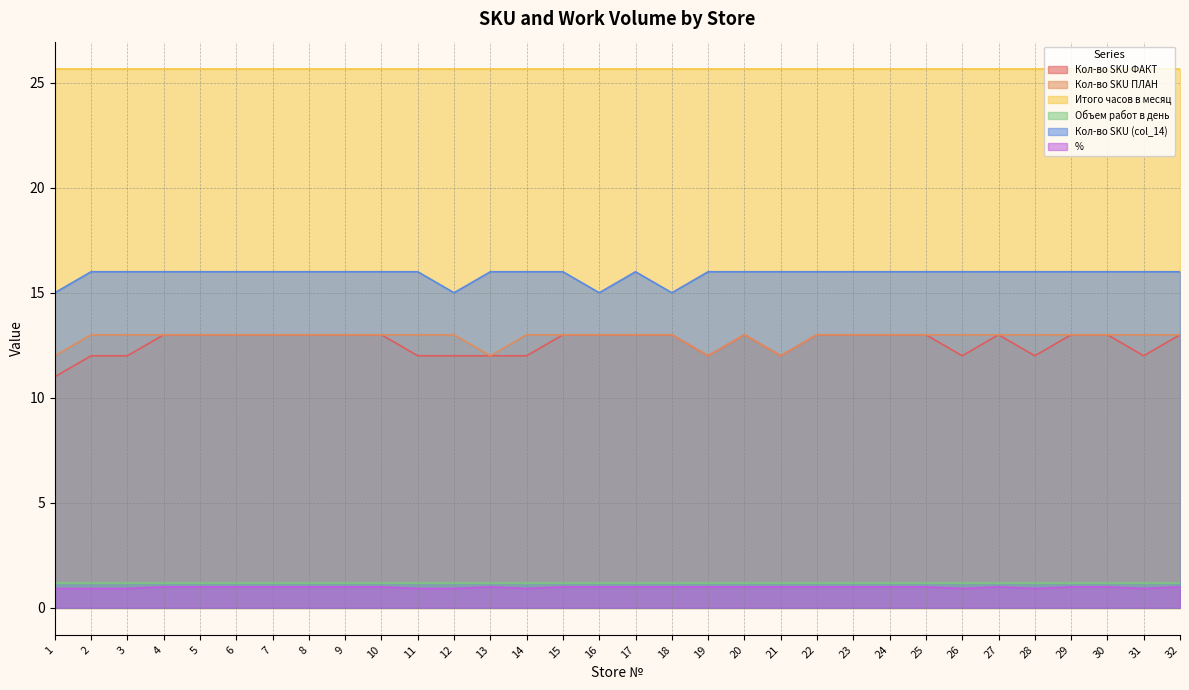

Which series has the largest range (max minus min)?

Кол-во SKU ФАКТ